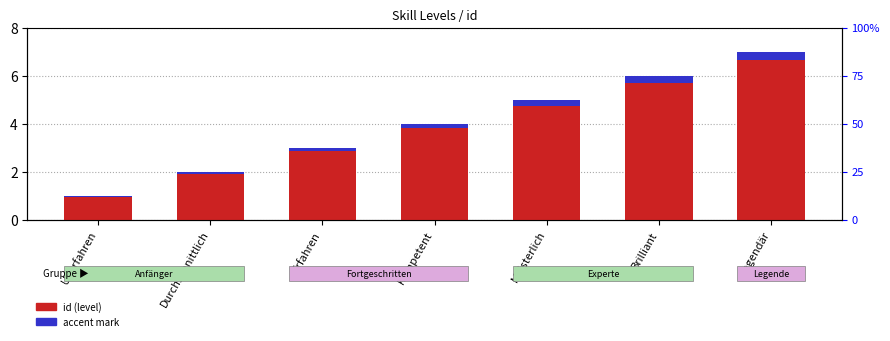

Reading right to left, extract all data points from this chart.

id (level): 7.0	6.0	5.0	4.0	3.0	2.0	1.0
accent mark: 0.4	0.3	0.2	0.2	0.2	0.1	0.1